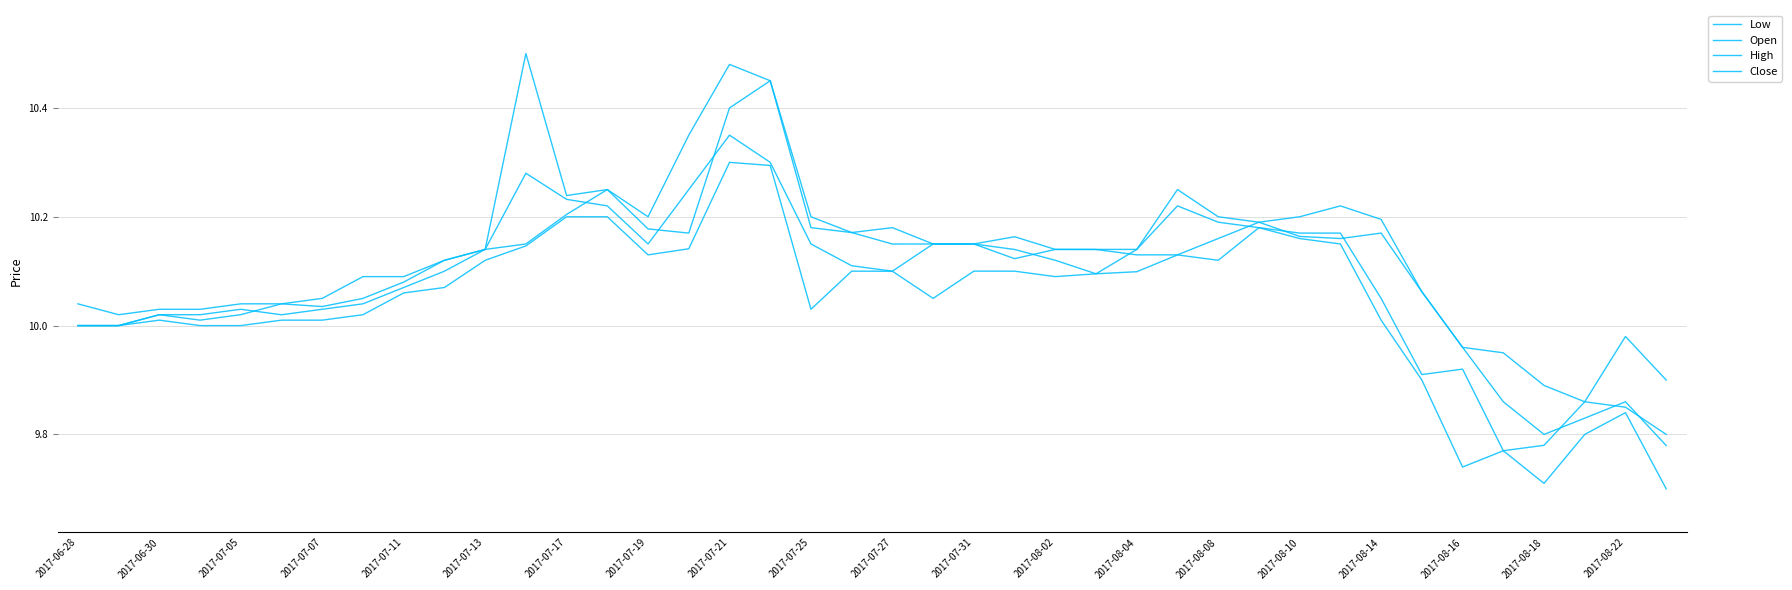

What is the sum of all High values?

405.5